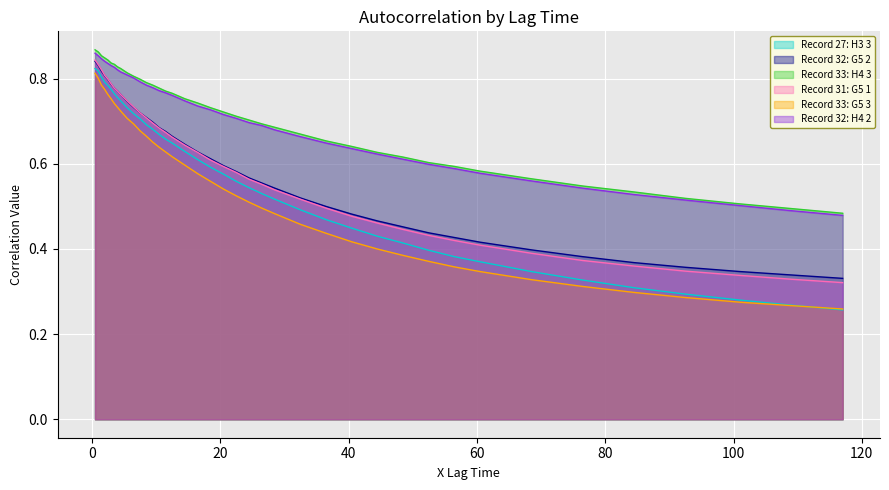

Which series has the largest range (max minus min)?

Record 27: H3 3